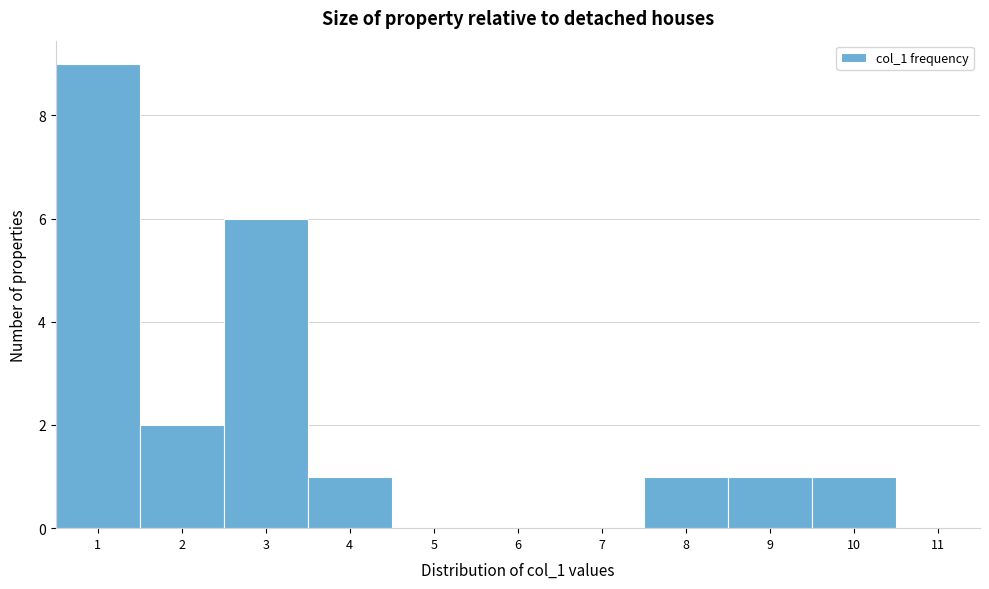

Reading left to right, list every bar in this chart as the range it spans on the x-axis followed by its height. The values are not printed on the chart, so give them approximately, as read against the axis.

0.5 to 1.5: 9
1.5 to 2.5: 2
2.5 to 3.5: 6
3.5 to 4.5: 1
4.5 to 5.5: 0
5.5 to 6.5: 0
6.5 to 7.5: 0
7.5 to 8.5: 1
8.5 to 9.5: 1
9.5 to 10.5: 1
10.5 to 11.5: 0